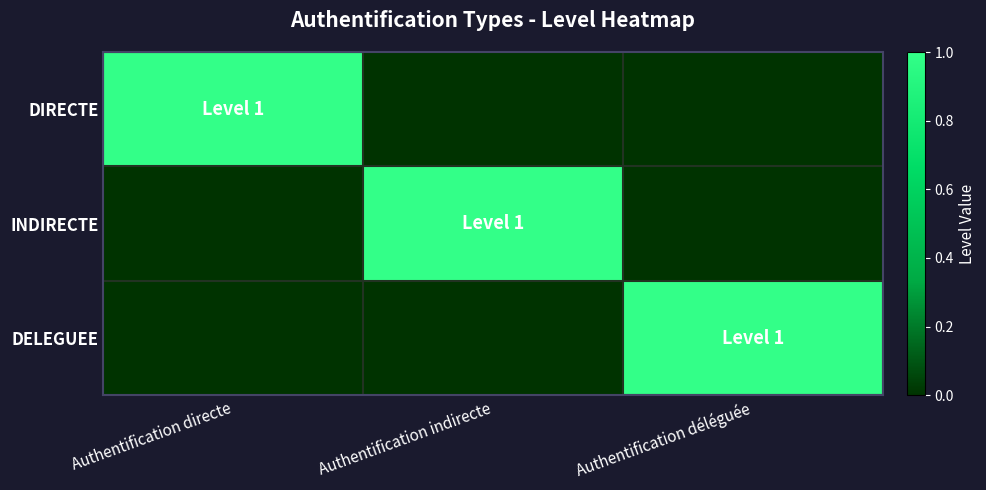

Between Authentification indirecte and Authentification déléguée, which is larger?

Authentification indirecte